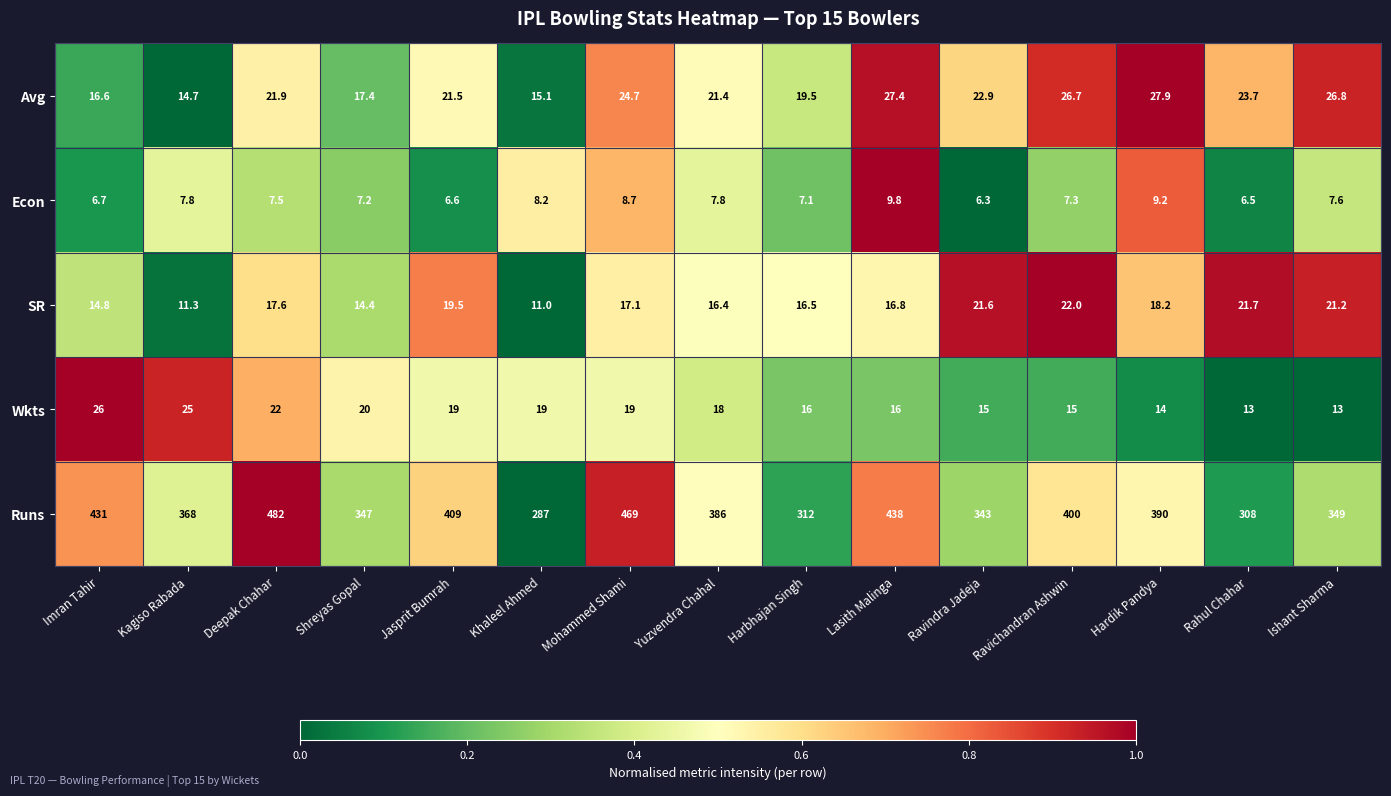

Where does the Runs series first go above 386?

Imran Tahir